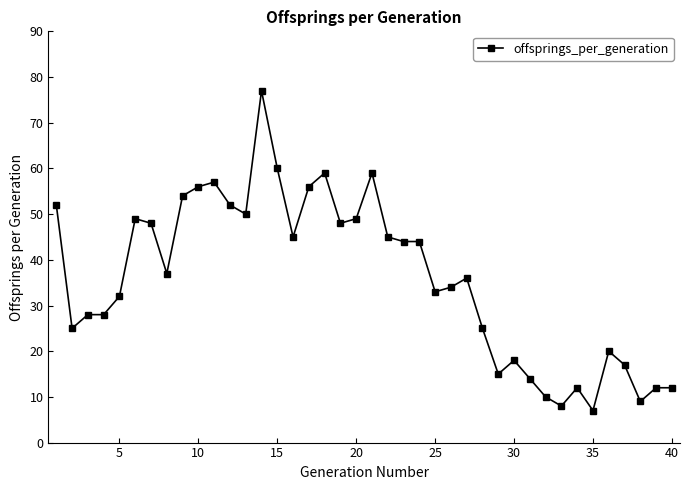

What is the value of the 29th point from the left?

15